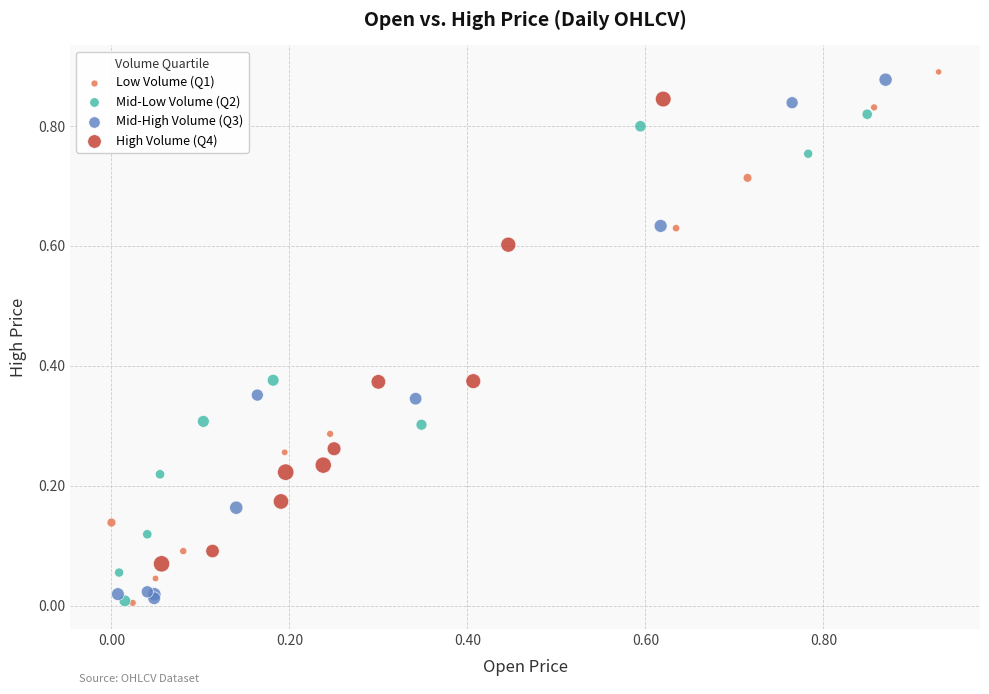

What are all the series names shown in the legend?

Low Volume (Q1), Mid-Low Volume (Q2), Mid-High Volume (Q3), High Volume (Q4)